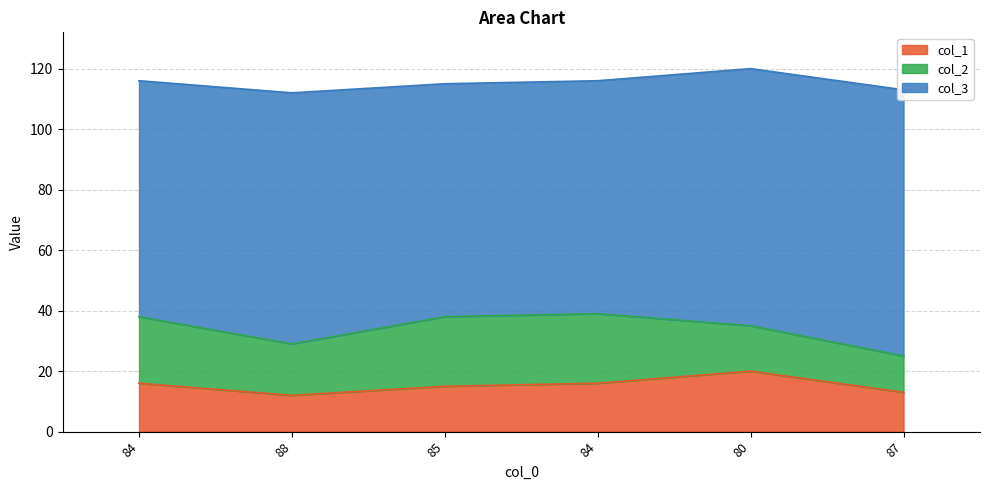

In col_1, how many points are higher than both neighbors (excluding endpoints)?

1